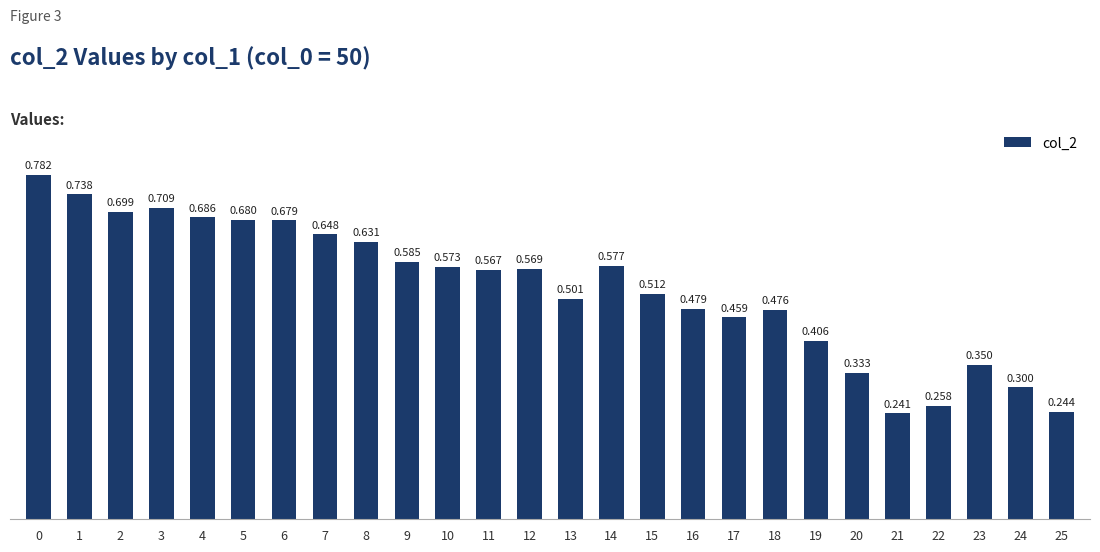

Rank the categories by value from highest to lowest.

0, 1, 3, 2, 4, 5, 6, 7, 8, 9, 14, 10, 12, 11, 15, 13, 16, 18, 17, 19, 23, 20, 24, 22, 25, 21